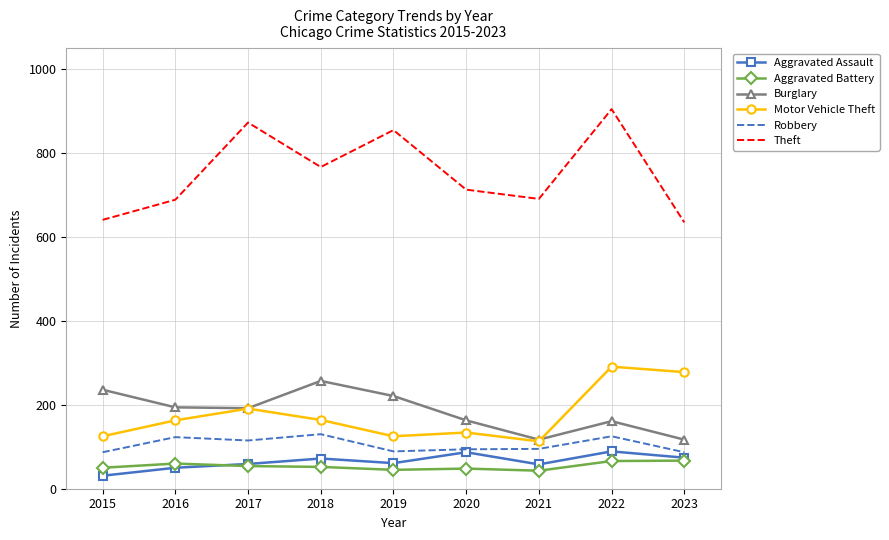

What is the lowest value of the Burglary series?

117